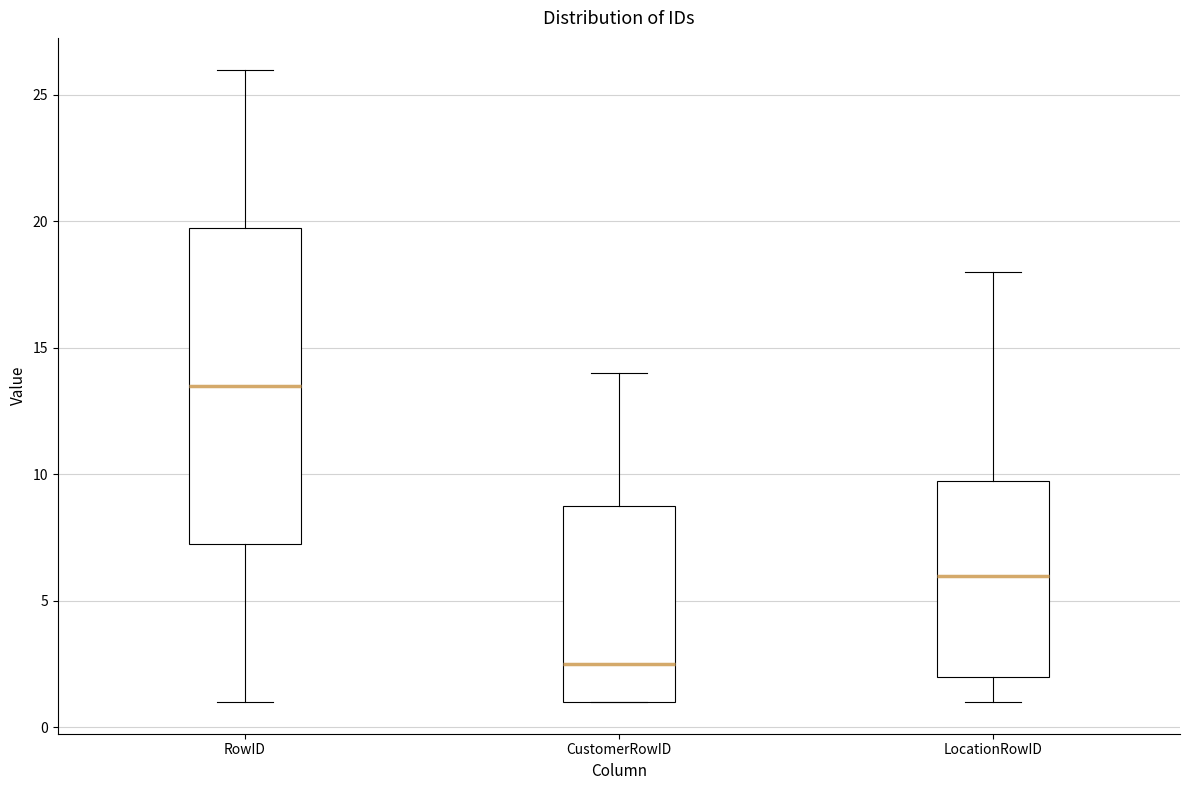

Where does the lower whisker of the box for RowID end on the y-axis? The values are not printed on the chart, so give them approximately, as read against the axis.

1.0